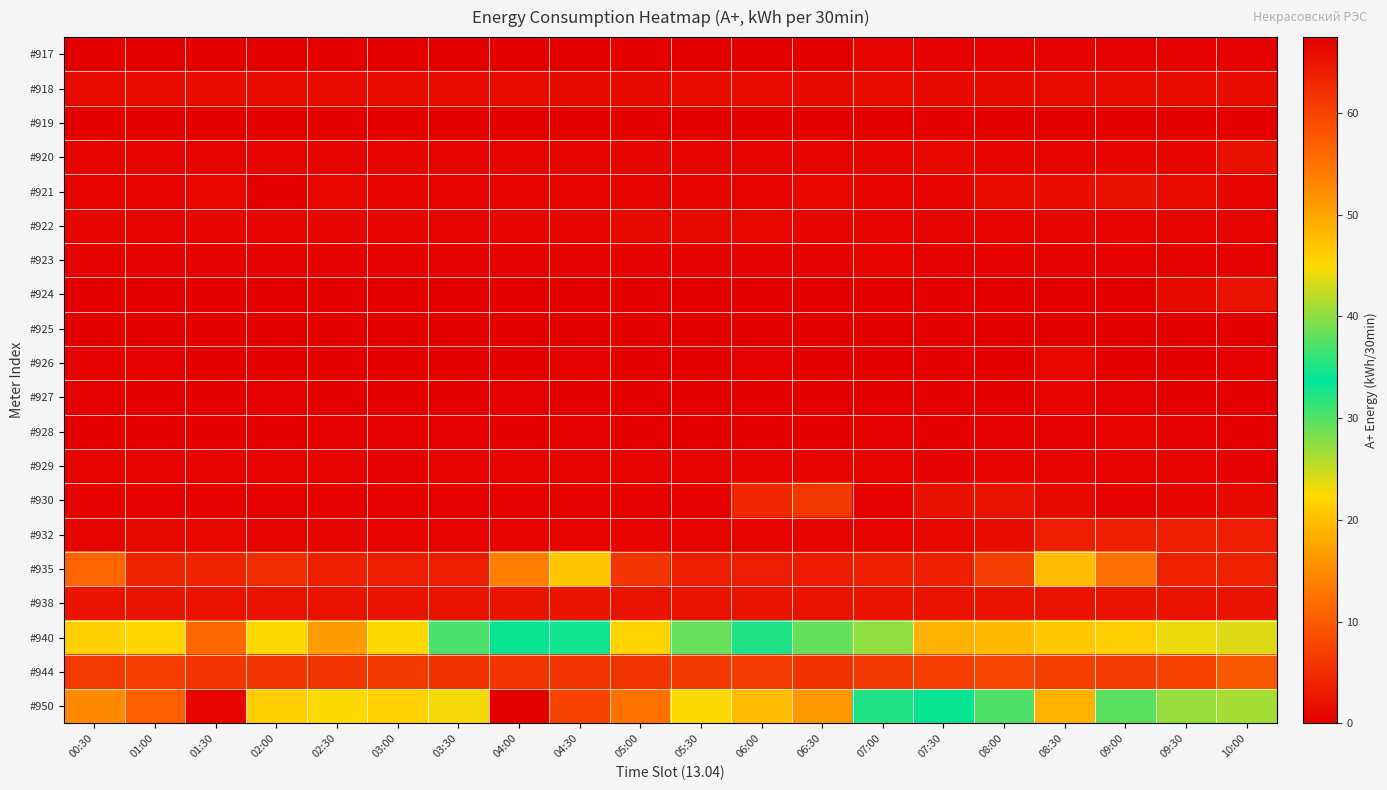

At which category is the sum across all series the highest?

04:00